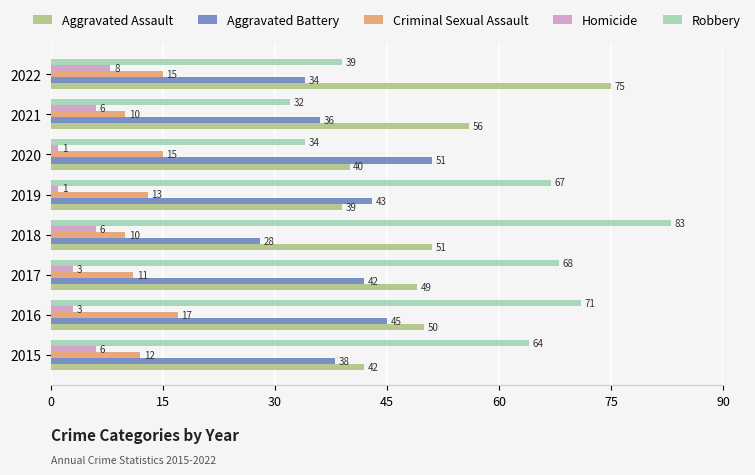

Where is Criminal Sexual Assault nearest to the value 13?

2019